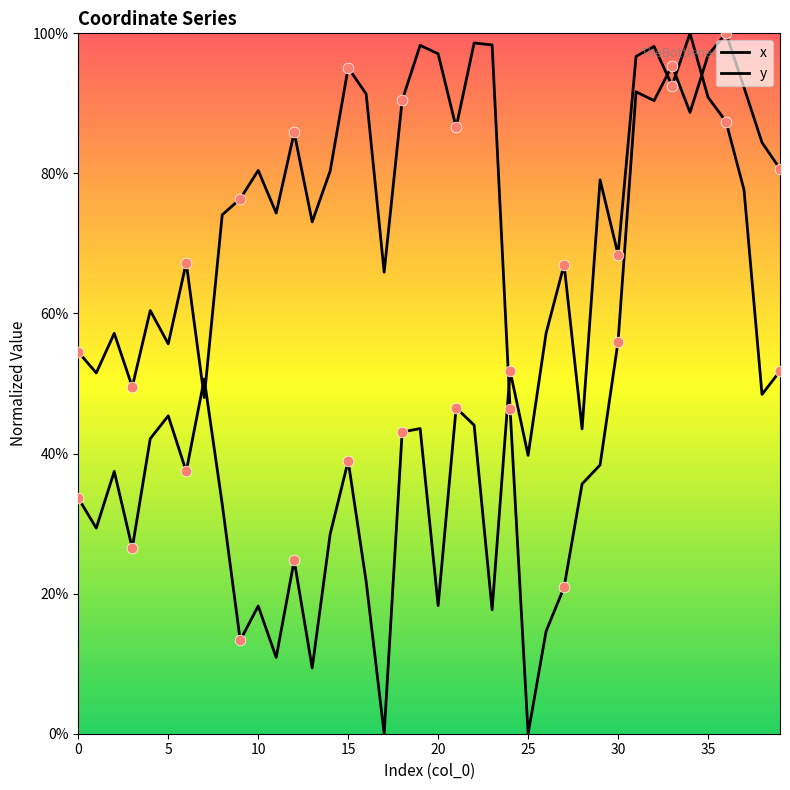

At how many categories does at least one series exceed 65?

29